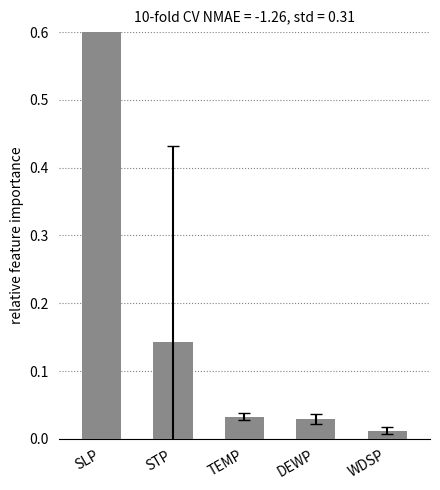

Does the chart contain stacked bars?

No